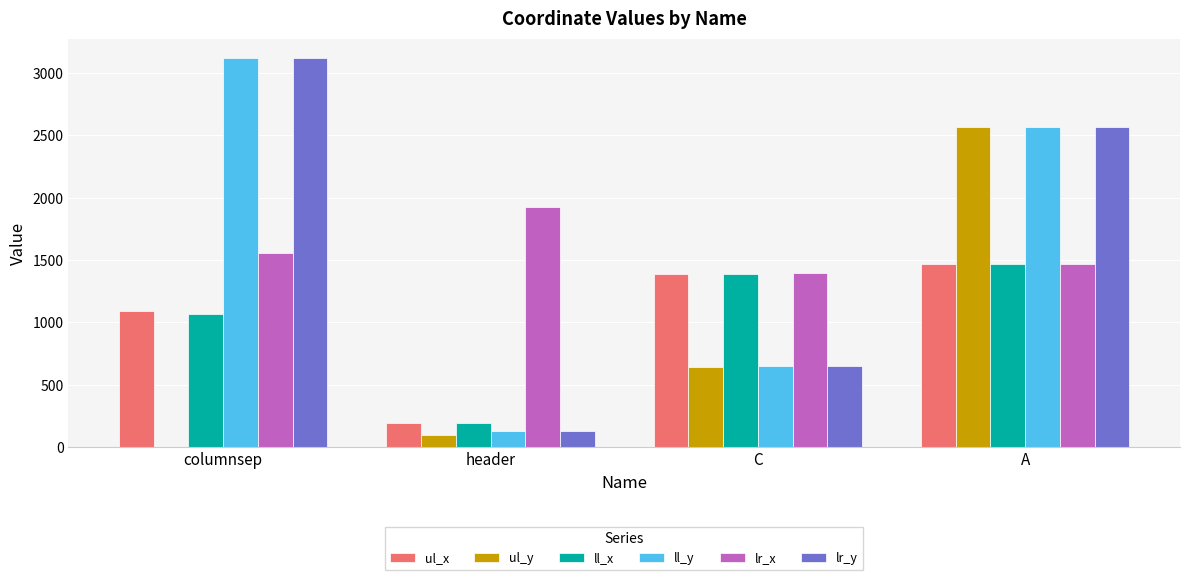

Which series changed the most between columnsep and A?

ul_y